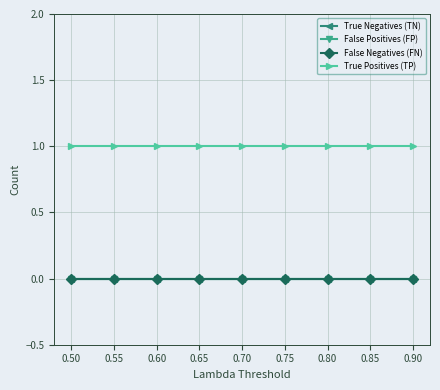

Does the chart have visible grid lines?

Yes